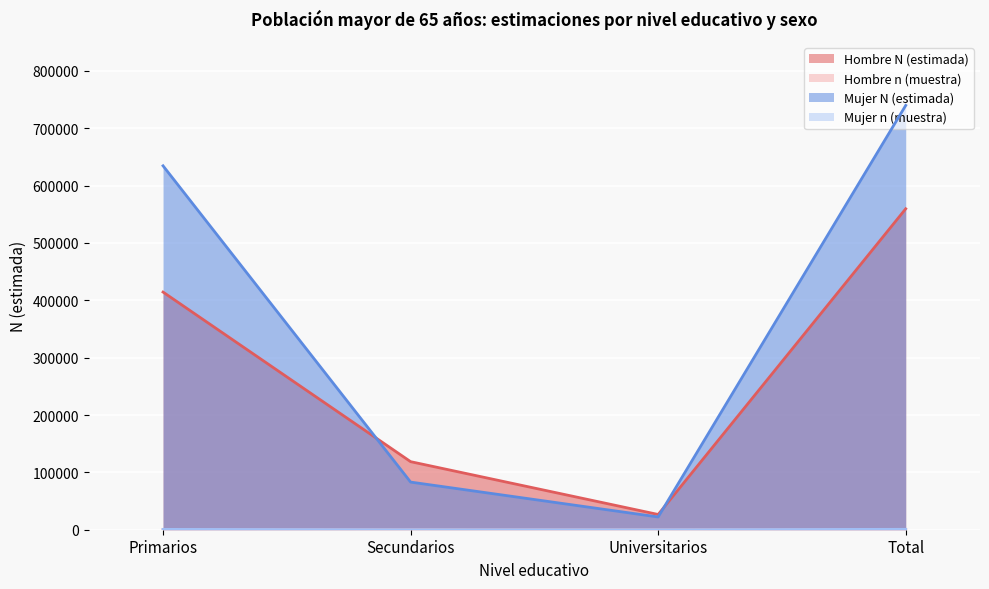

Is it true that Hombre n (muestra) equals 378 at Primarios?

True